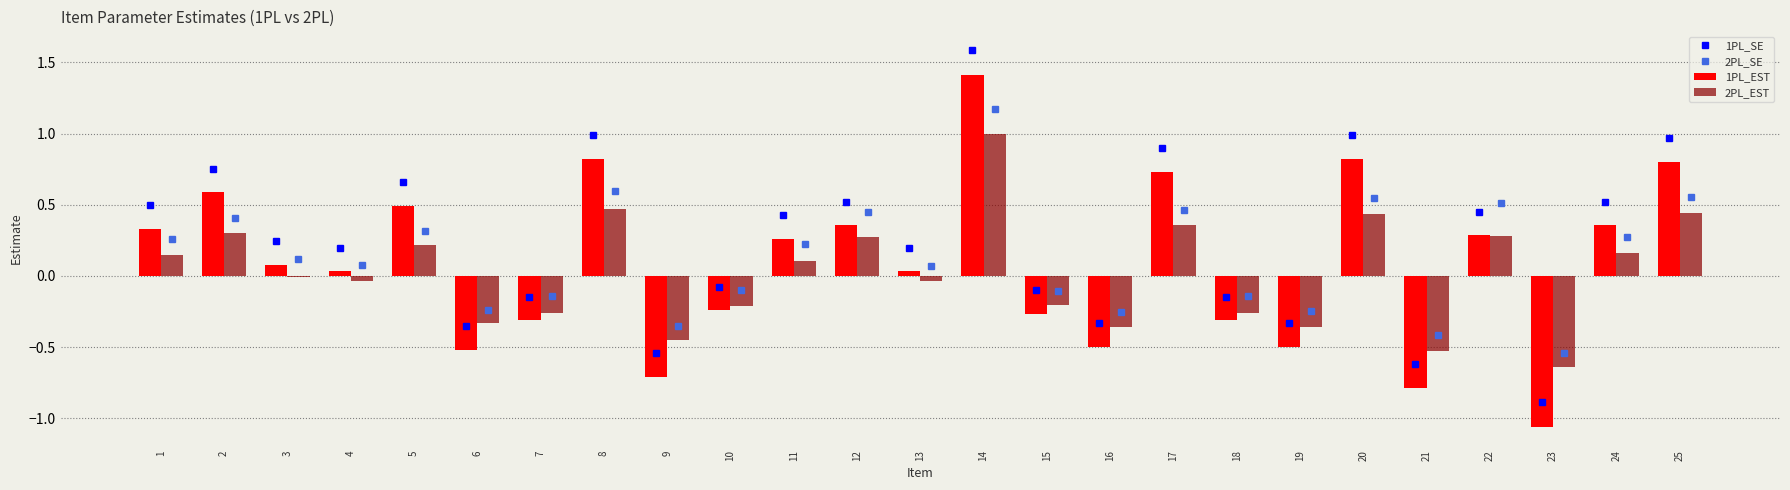

At which category is the sum across all series the highest?

14